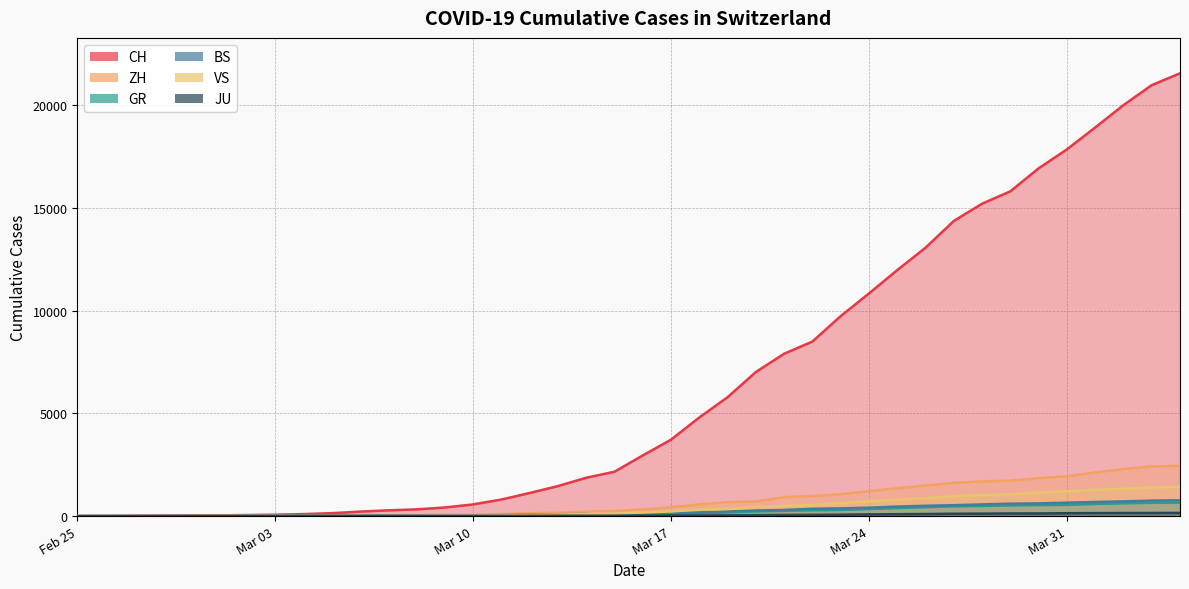

Rank the series by their maximum value, from lowest to highest.

JU, GR, BS, VS, ZH, CH